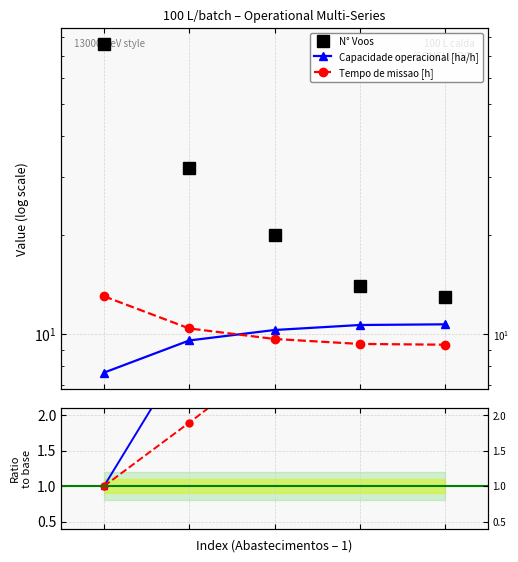

Is this an area chart (filled region under the line)?

No